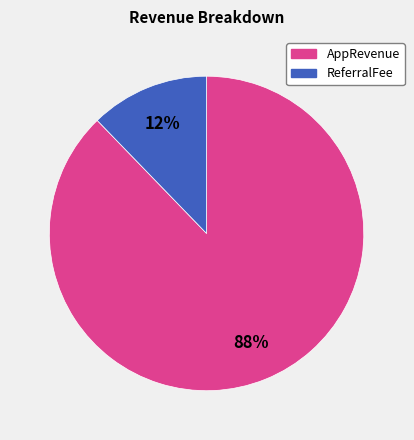

To the nearest percent, what is the difference between the largest and smallest slice percentages?

76%